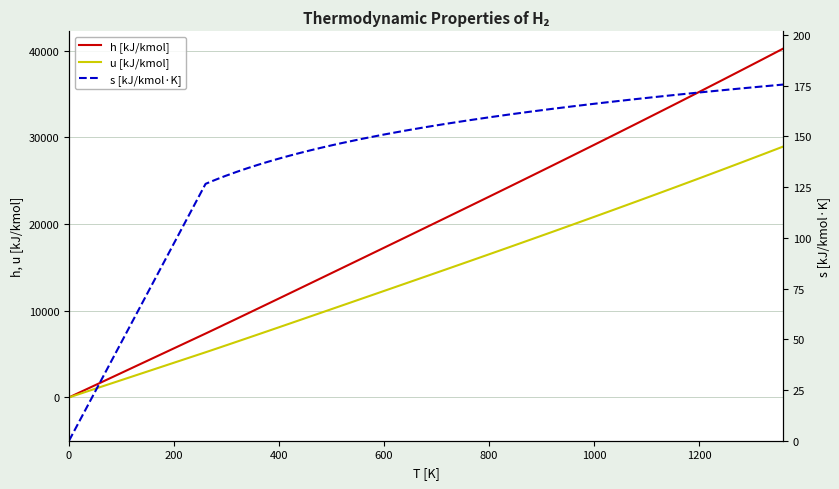

What are all the series names shown in the legend?

h [kJ/kmol], u [kJ/kmol], s [kJ/kmol·K]